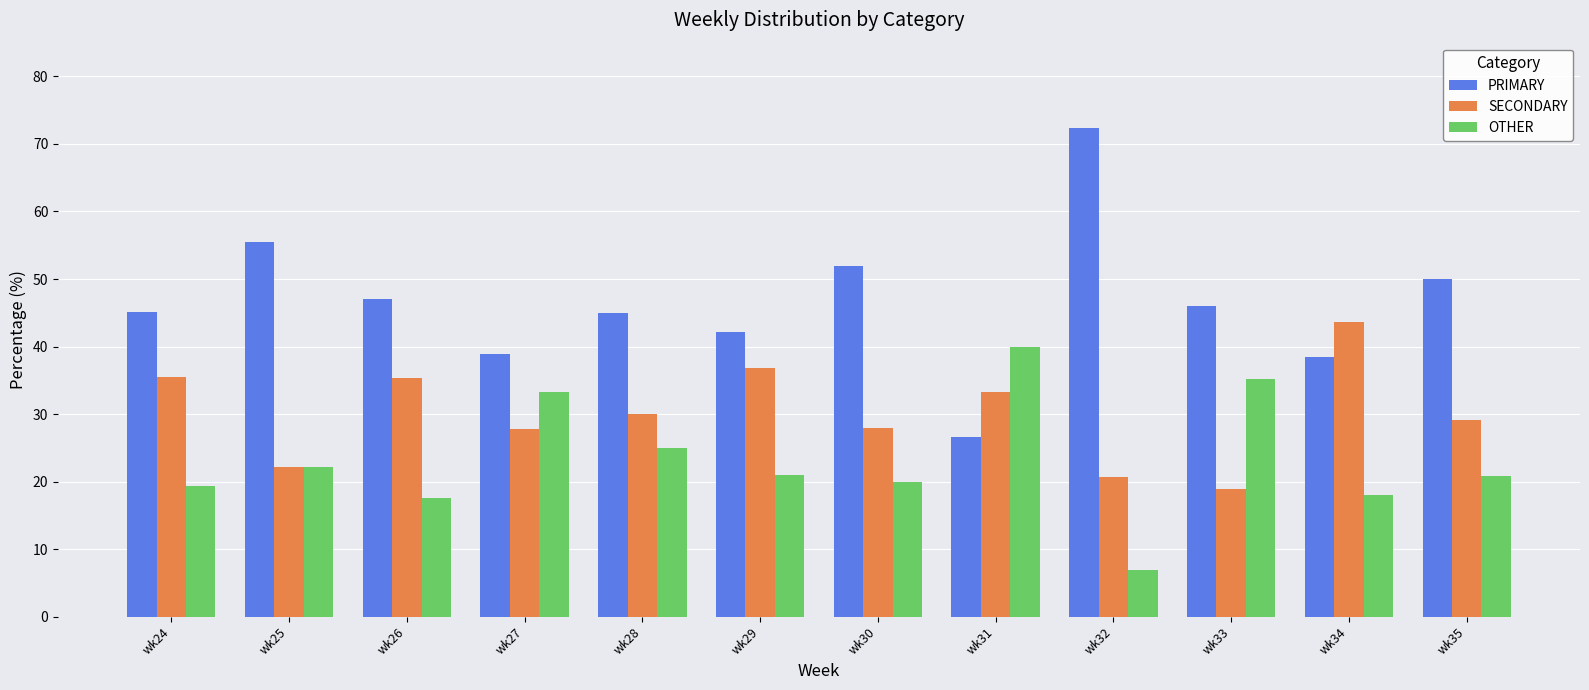

At which category does the chart reach its peak across all series?

wk32